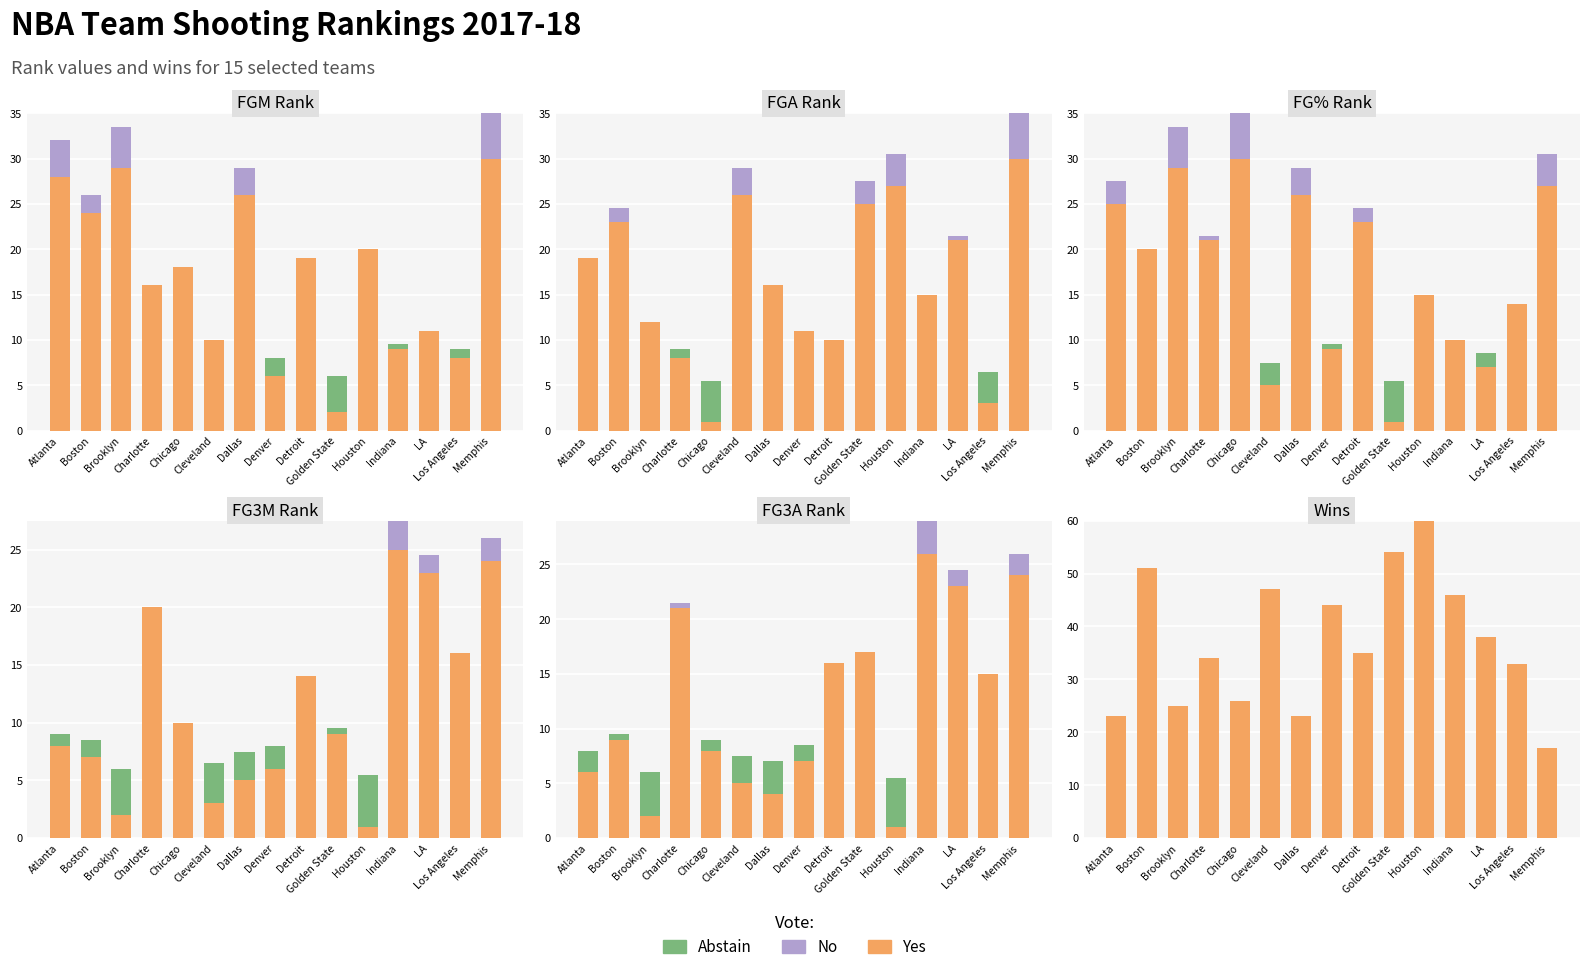

Which series has the widest spread of values?

Yes